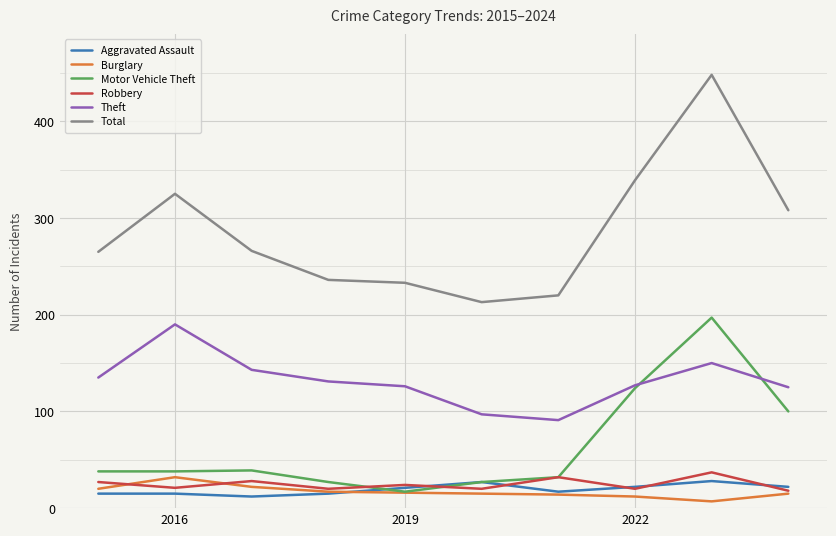

What is the minimum value for Total?

213